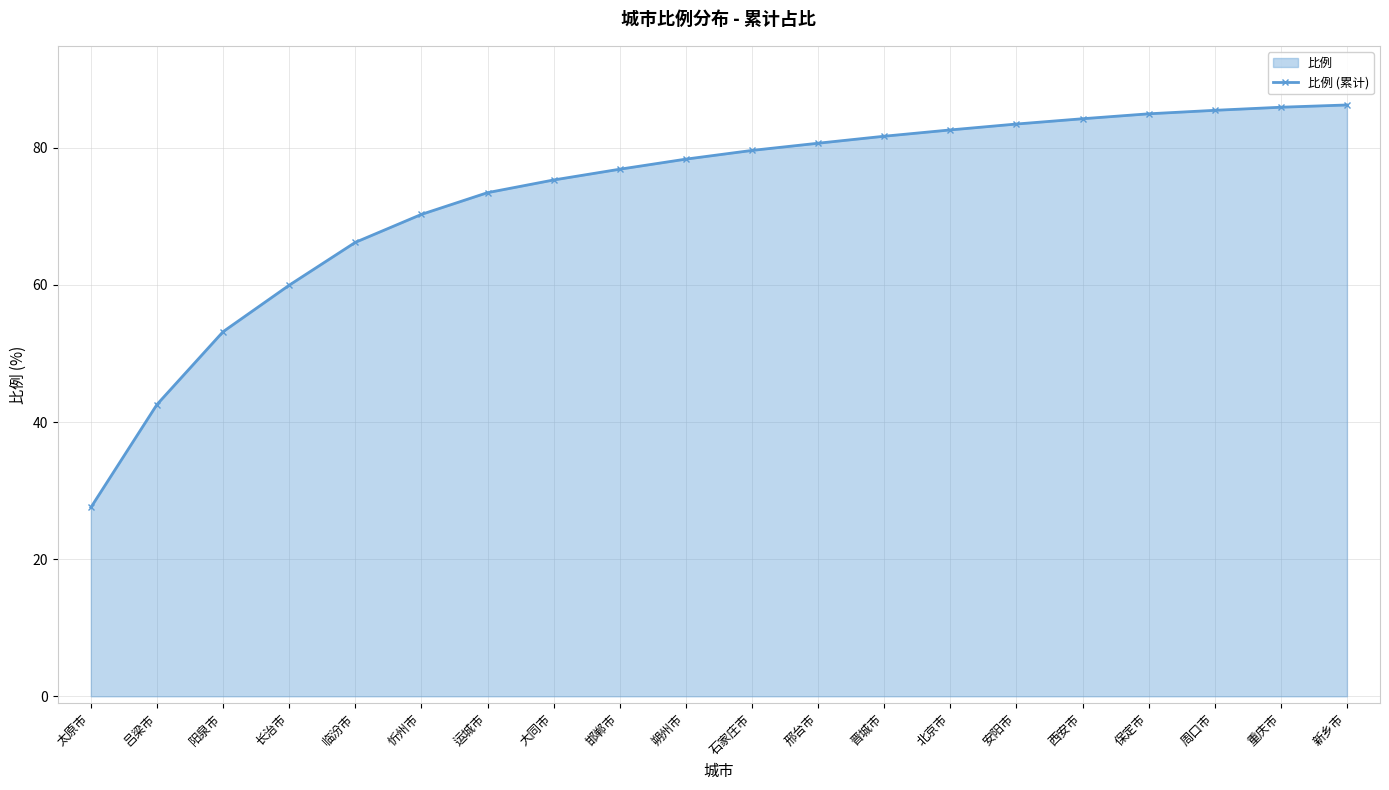

What is the smallest value displayed?

27.5